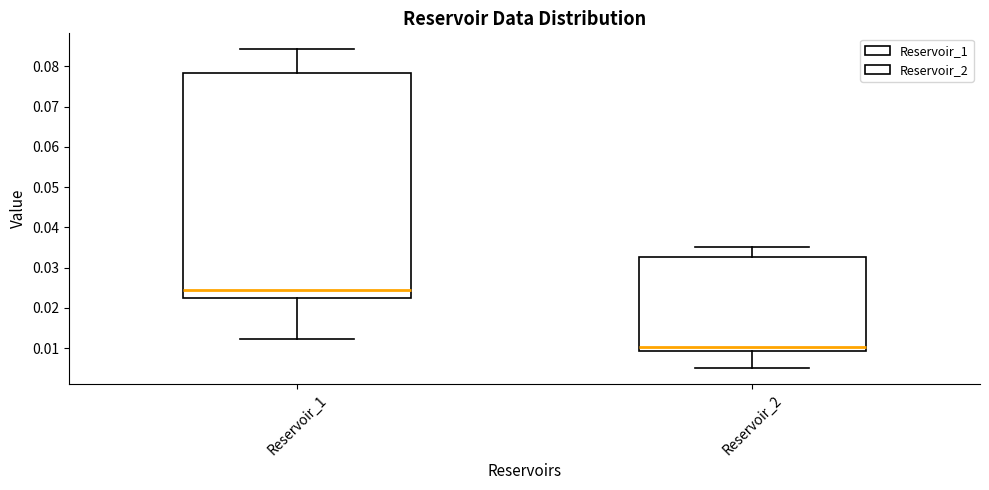

Where is the upper edge of the box for Reservoir_1 on the y-axis? The values are not printed on the chart, so give them approximately, as read against the axis.

0.078